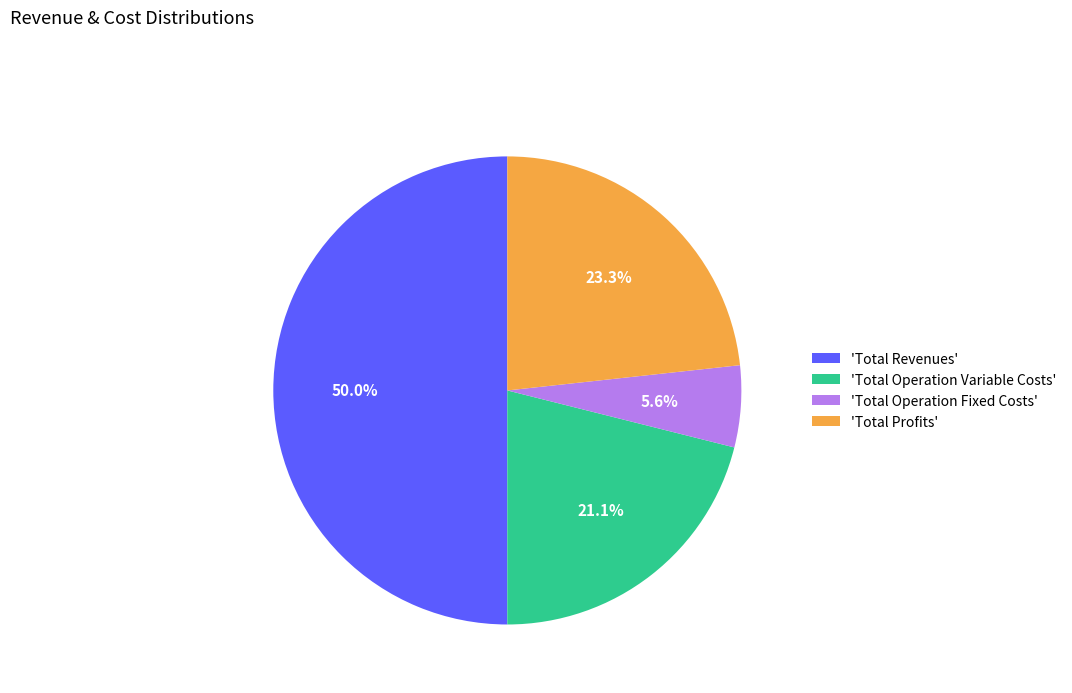

Count the number of slices in the pie.

4